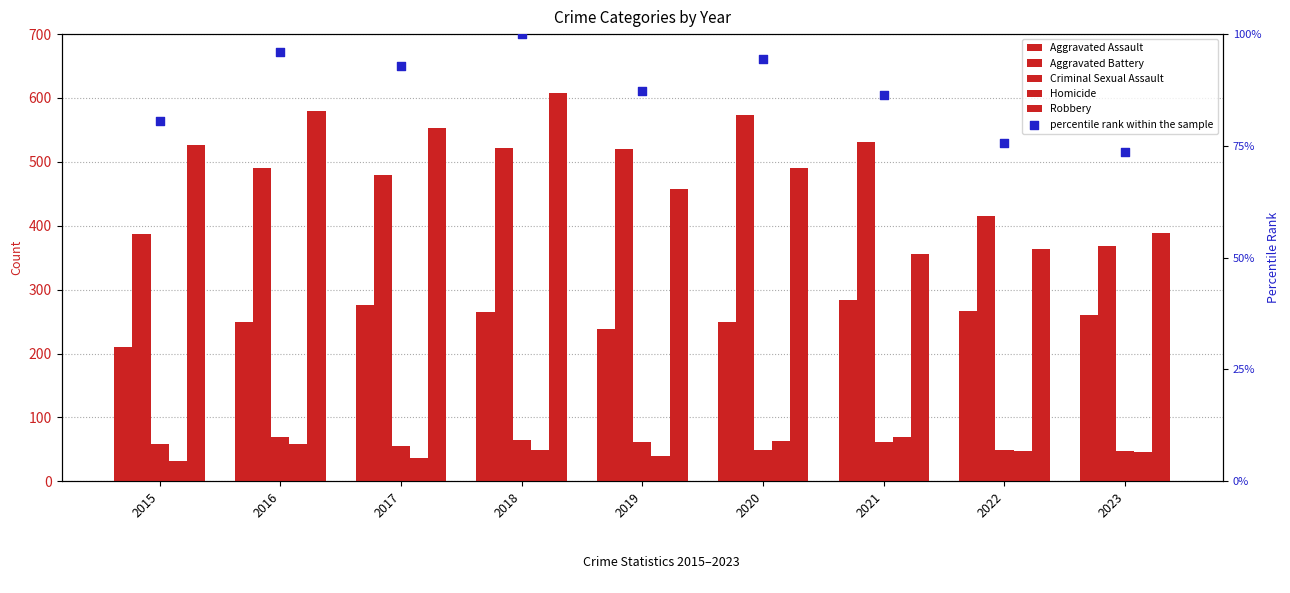

Which series contains the highest Y value?

Robbery